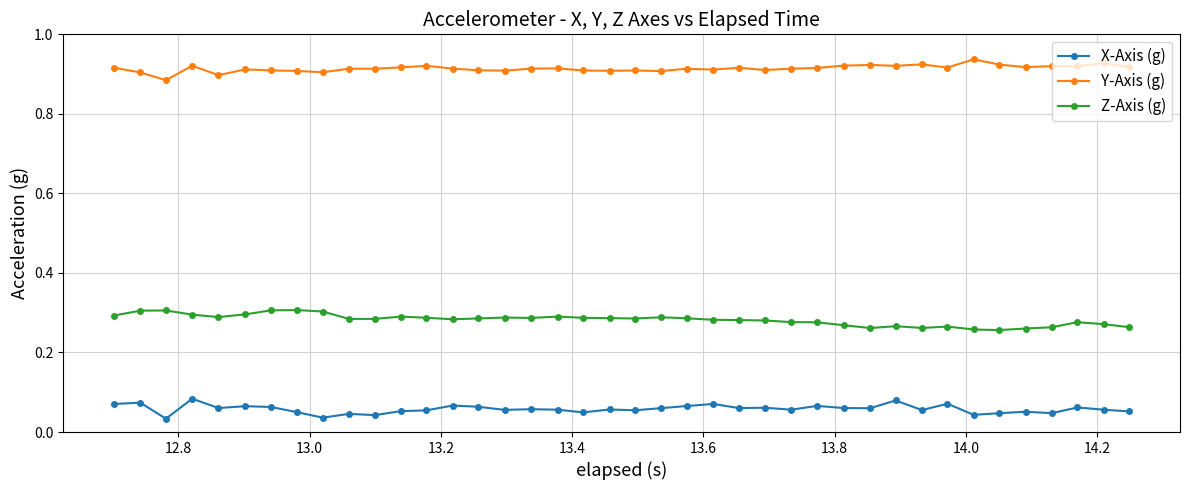

Which series has the largest total across all categories?

Y-Axis (g)